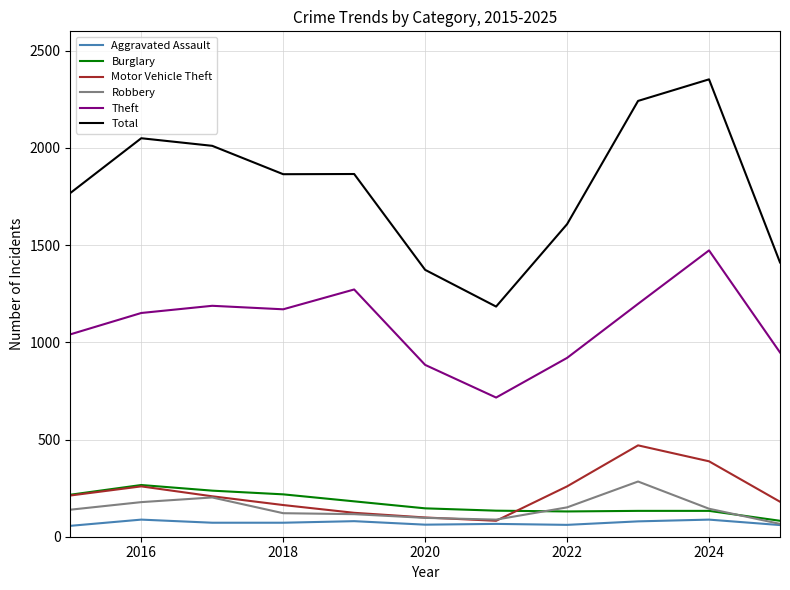

Which series has the largest total across all categories?

Total